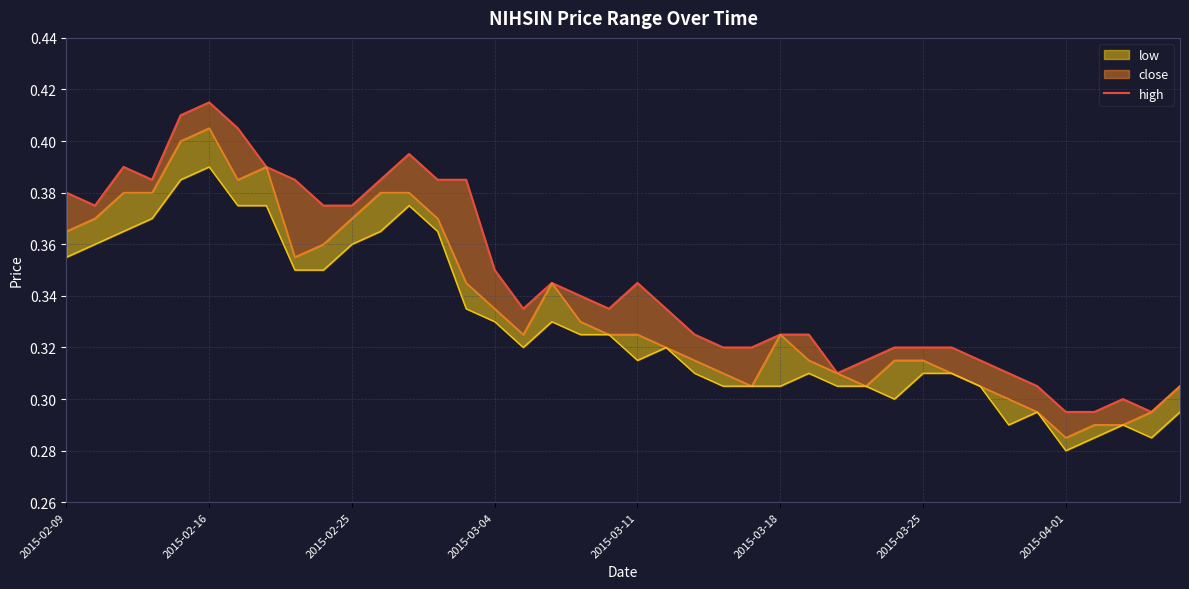

The chart shows a value of 0.3 at 23. True or false?

True